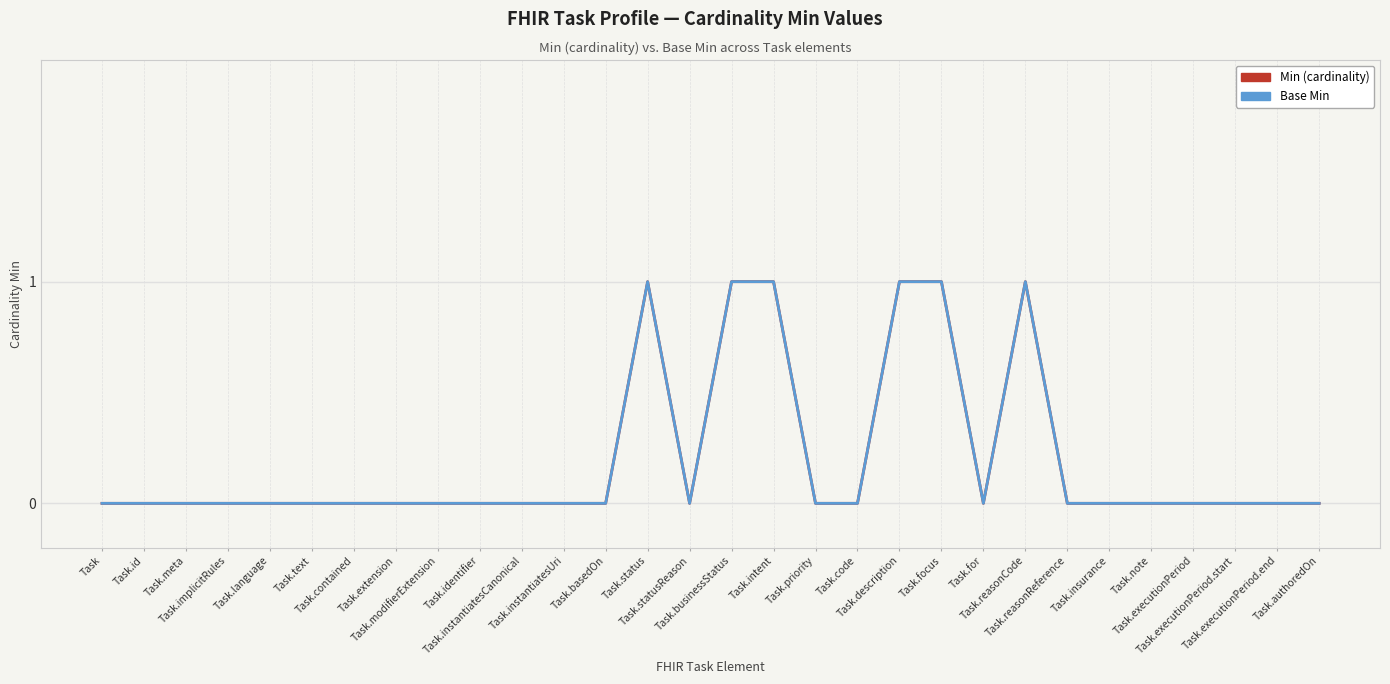

True or false: Base Min and Min (cardinality) intersect in this chart.

False